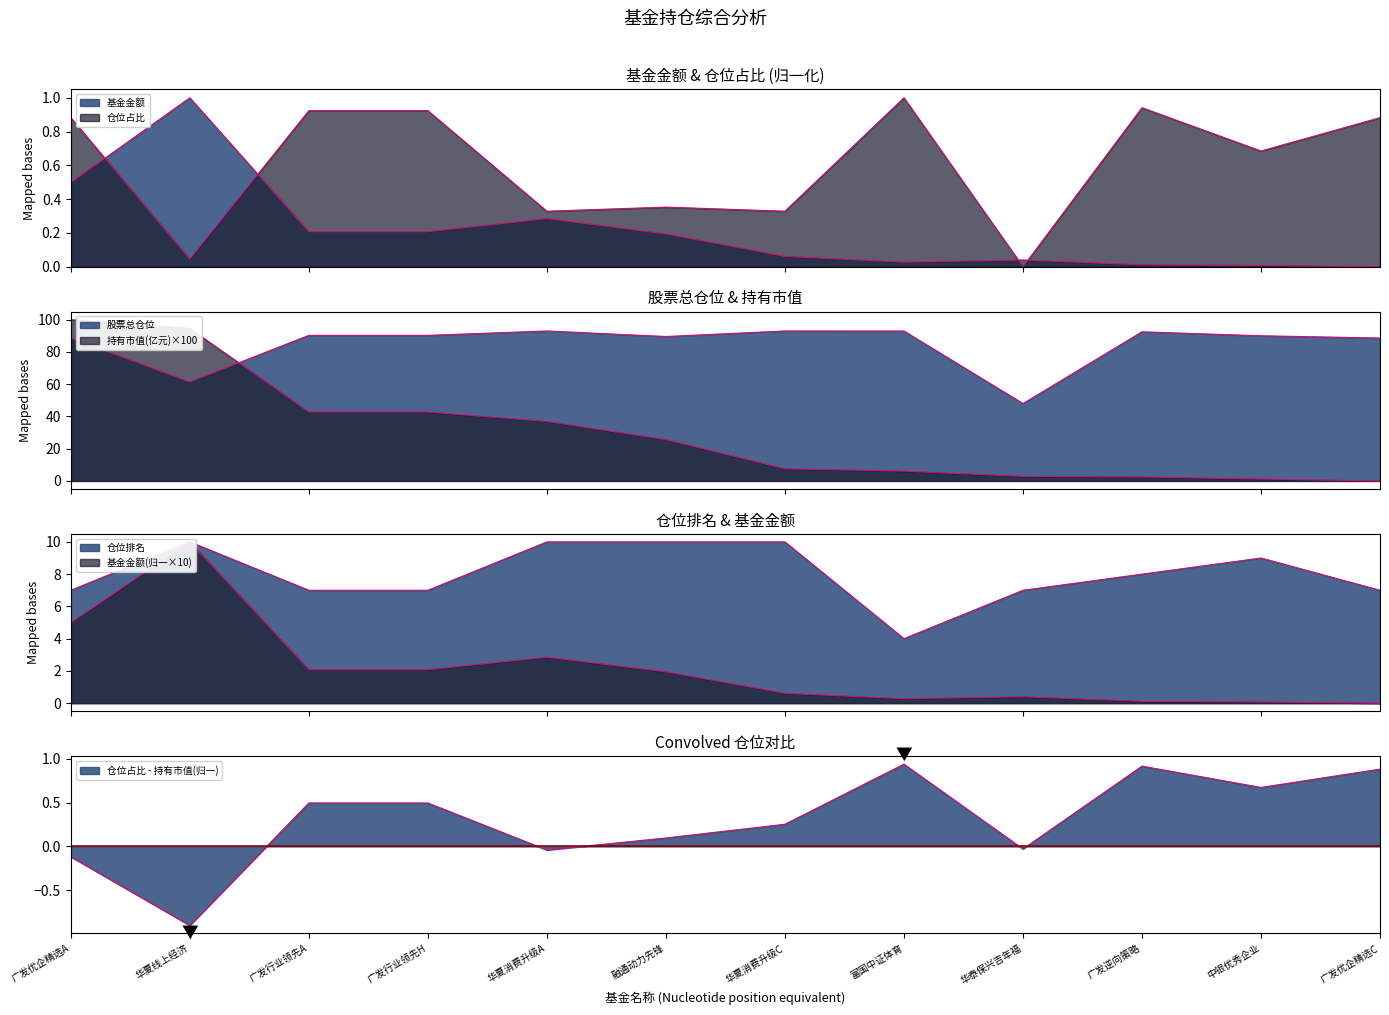

True or false: 基金金额 has a value of 0.2 at 广发行业领先H.

True